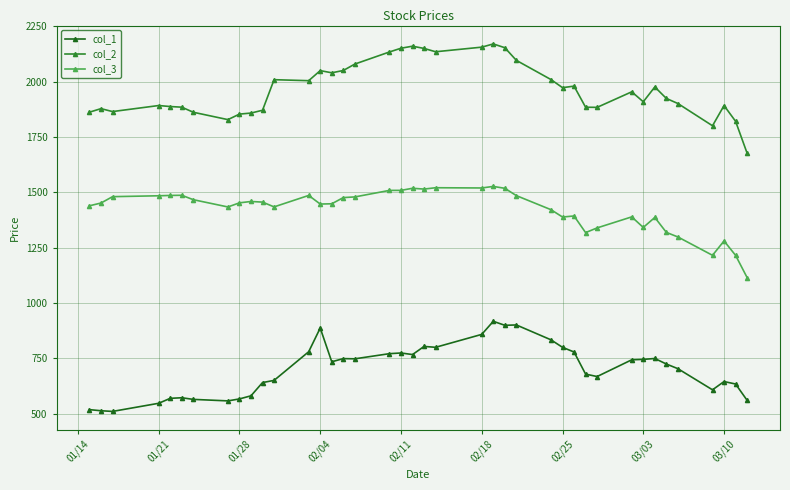

What is the lowest value of the col_2 series?

1676.6